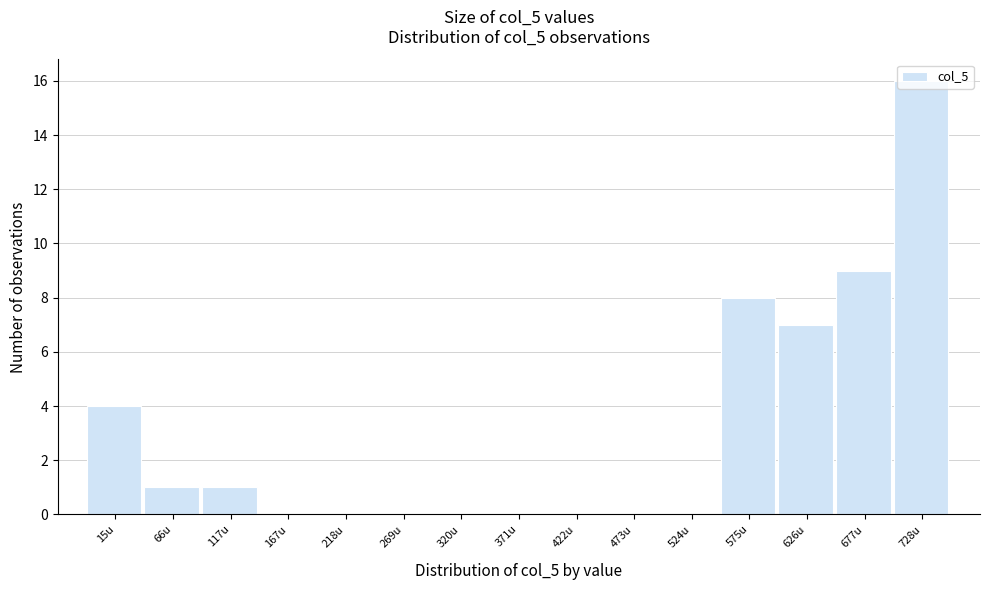

Which has a higher value, 320u or 626u?

626u